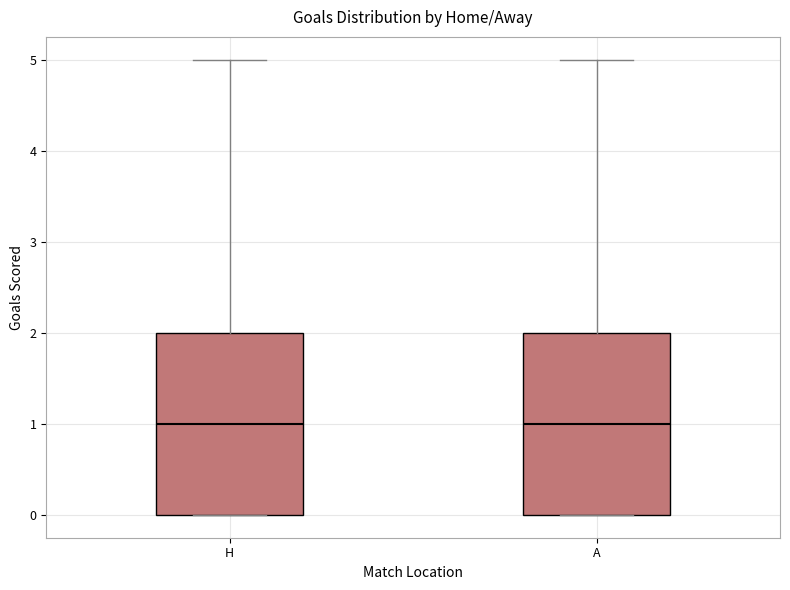

Reading left to right, transcribe this box plot: for each box, give where its median line is, the range the box spans, and where its two whiskers end, as read against the y-axis. The values are not printed on the chart, so give them approximately, as read against the axis.

H: median 1, box 0 to 2, whiskers 0 to 5
A: median 1, box 0 to 2, whiskers 0 to 5